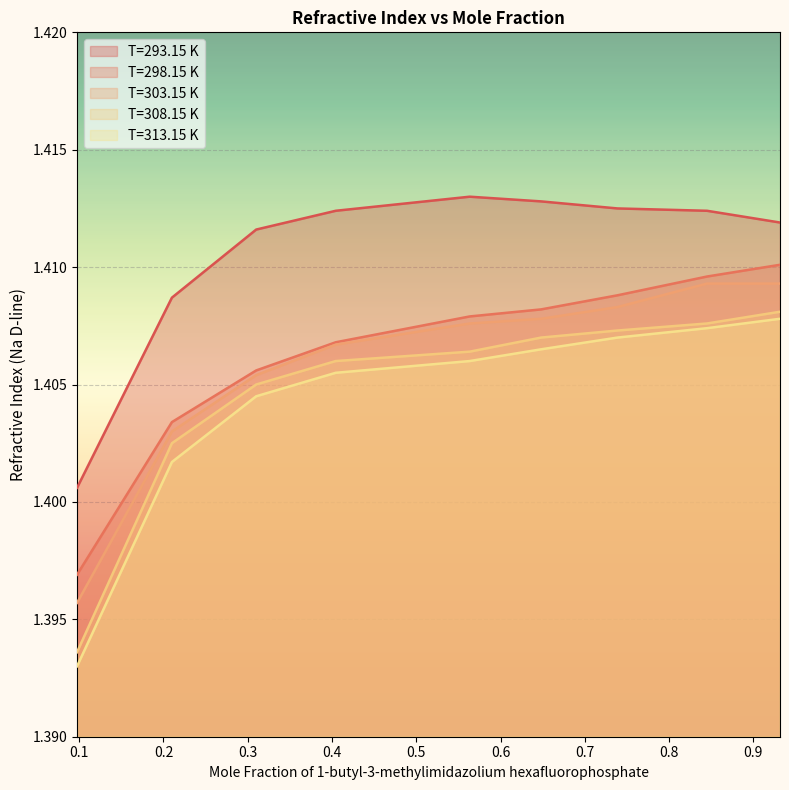

True or false: T=298.15 K and T=308.15 K cross at least once.

False